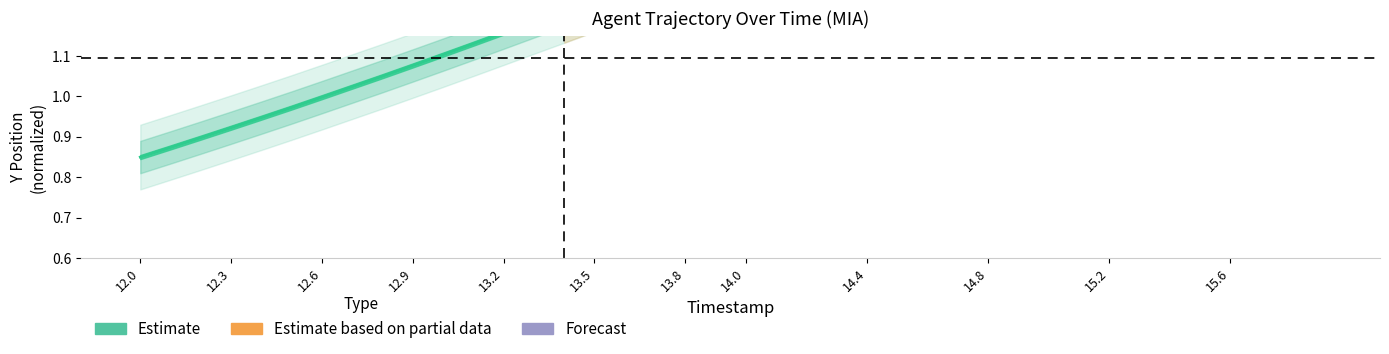

How many data points are above 1?

13